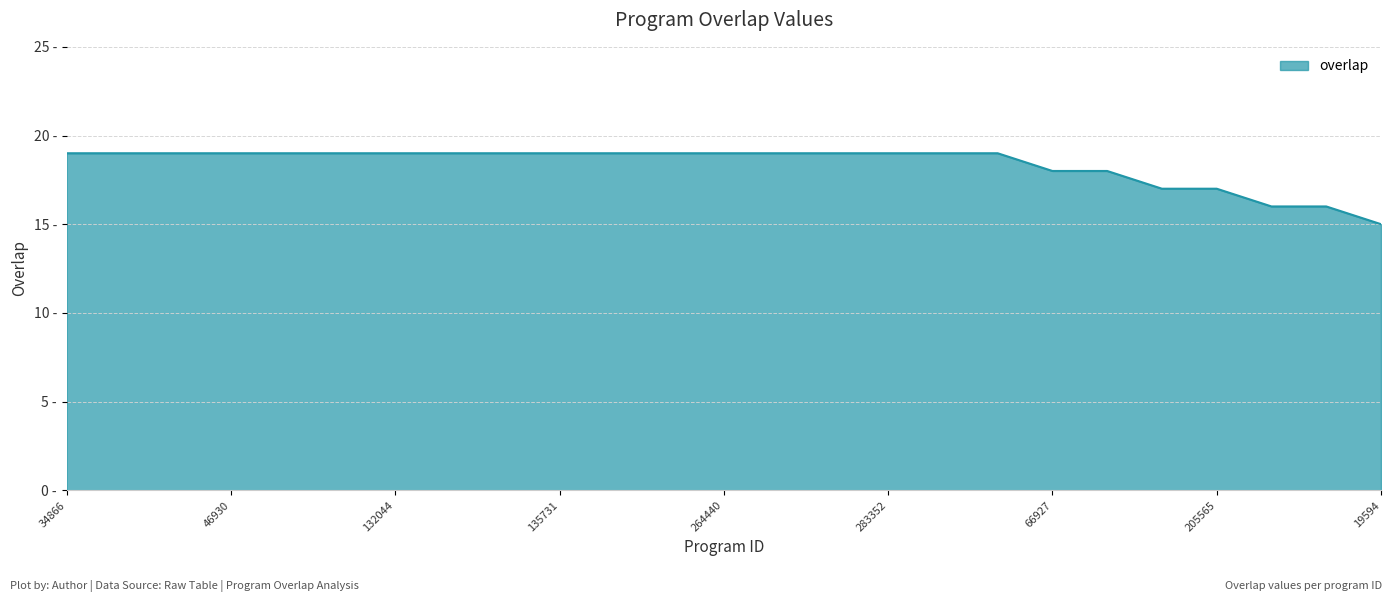

How many values are between 18 and 19?

20